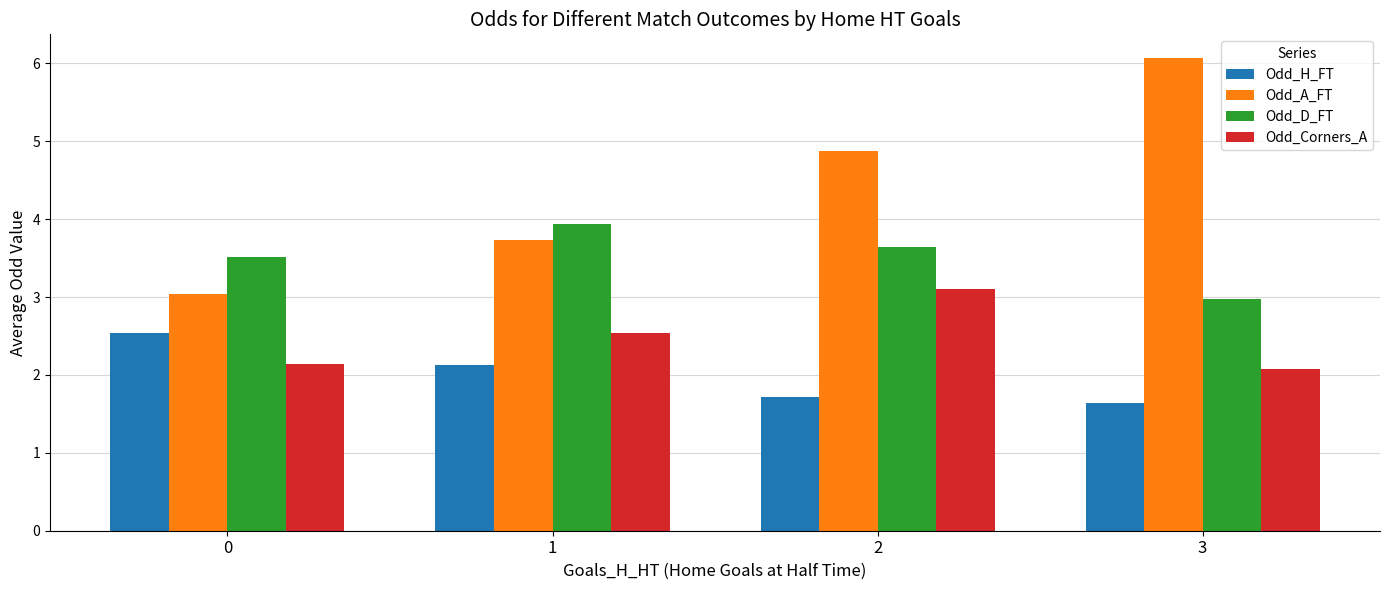

Is the value of Odd_H_FT at 0 greater than the value of Odd_A_FT at 2?

No